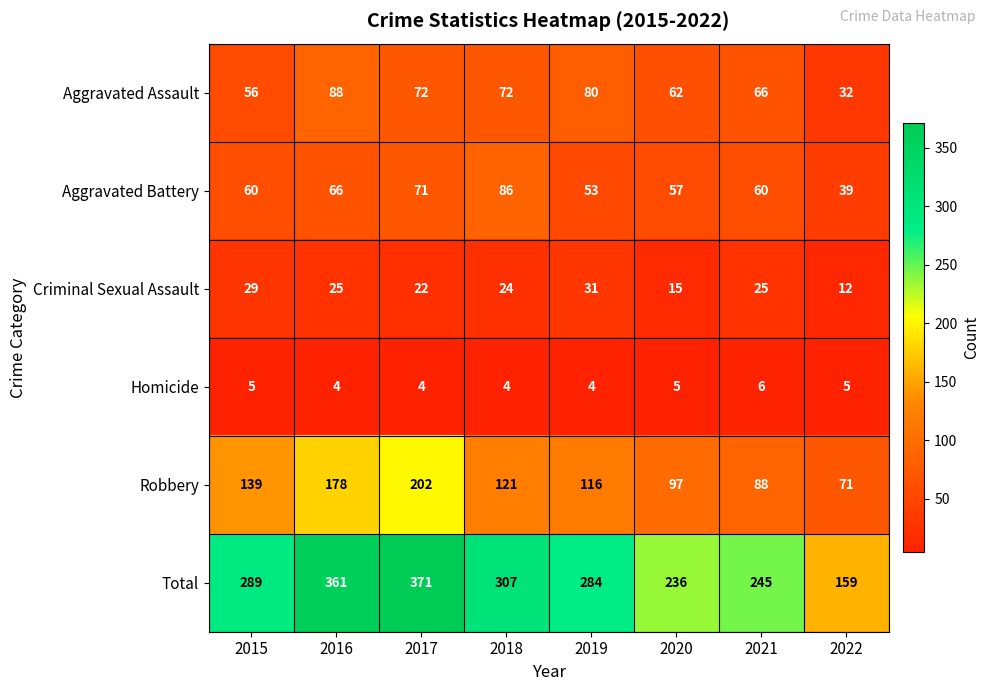

Rank the series by their maximum value, from highest to lowest.

Total, Robbery, Aggravated Assault, Aggravated Battery, Criminal Sexual Assault, Homicide